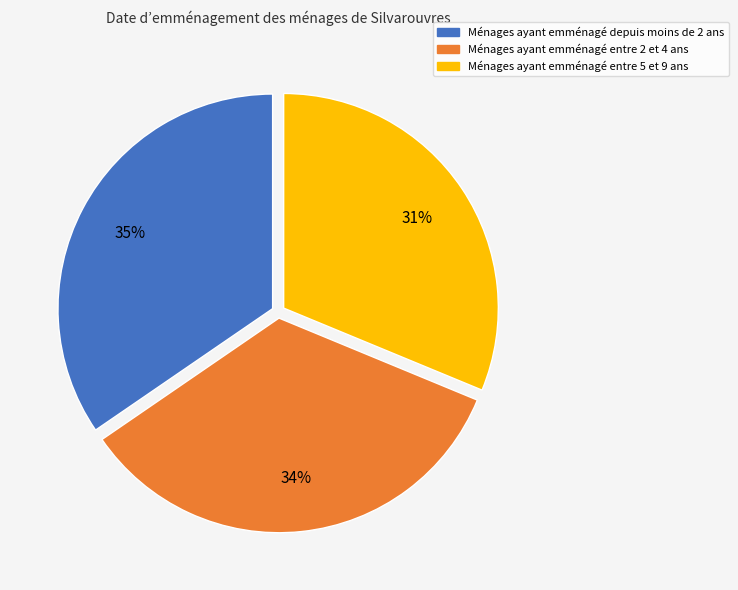

Is there a majority slice in this chart?

No